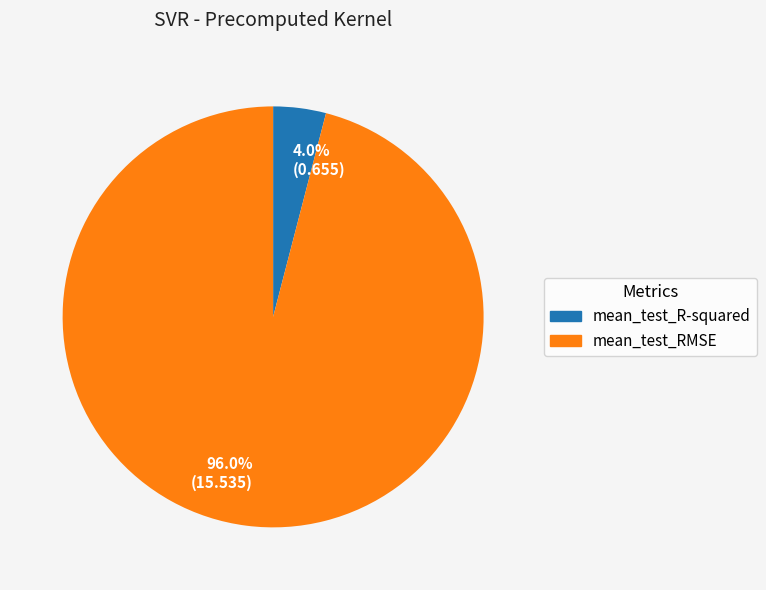

Count the number of slices in the pie.

2